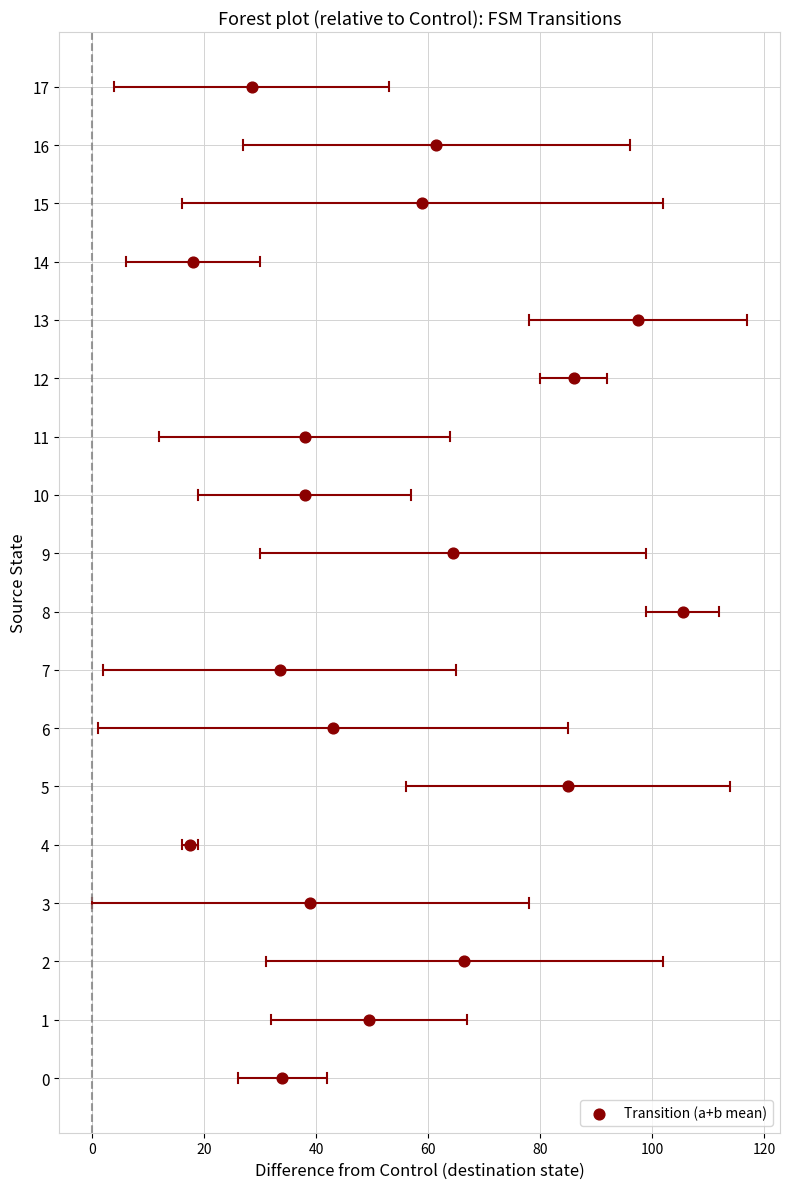

What is the range of Y values (max minus min)?

17